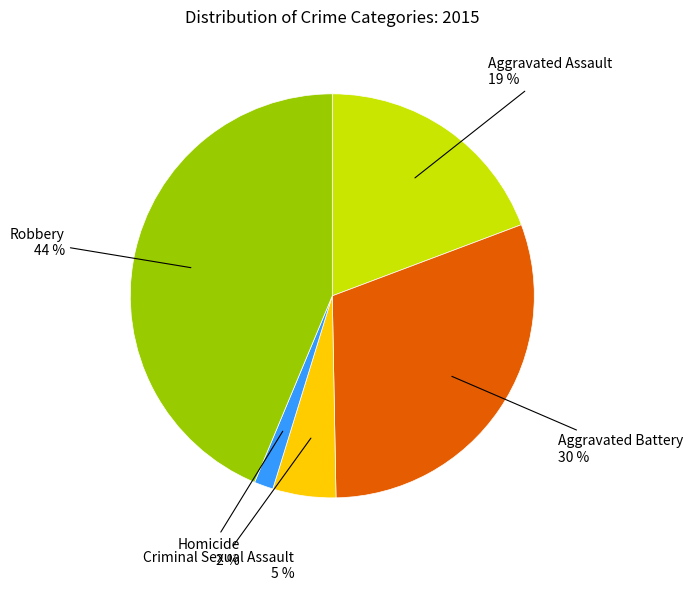

Does any single category account for the majority?

No